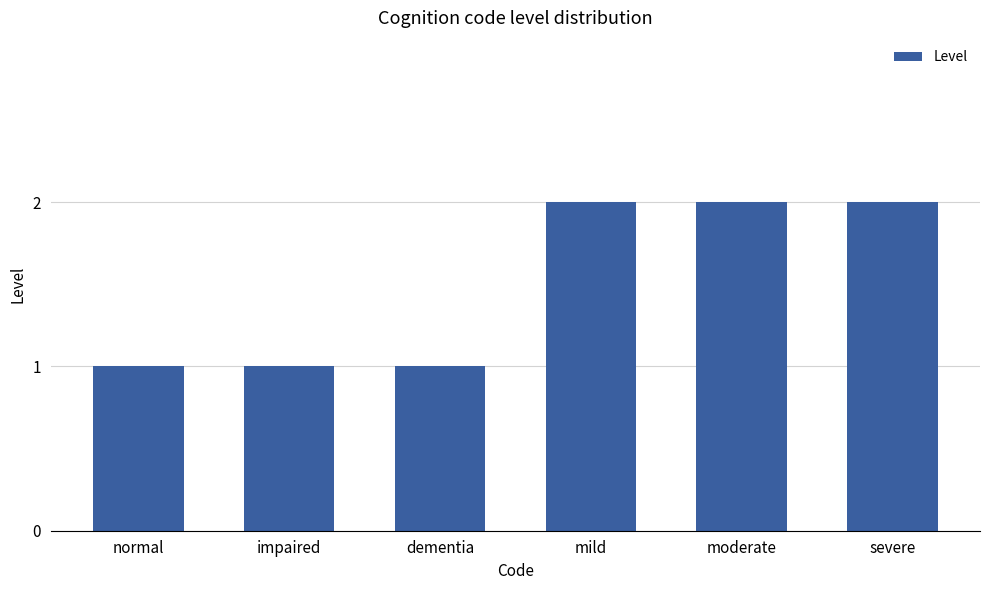

What position from the right is normal?

6